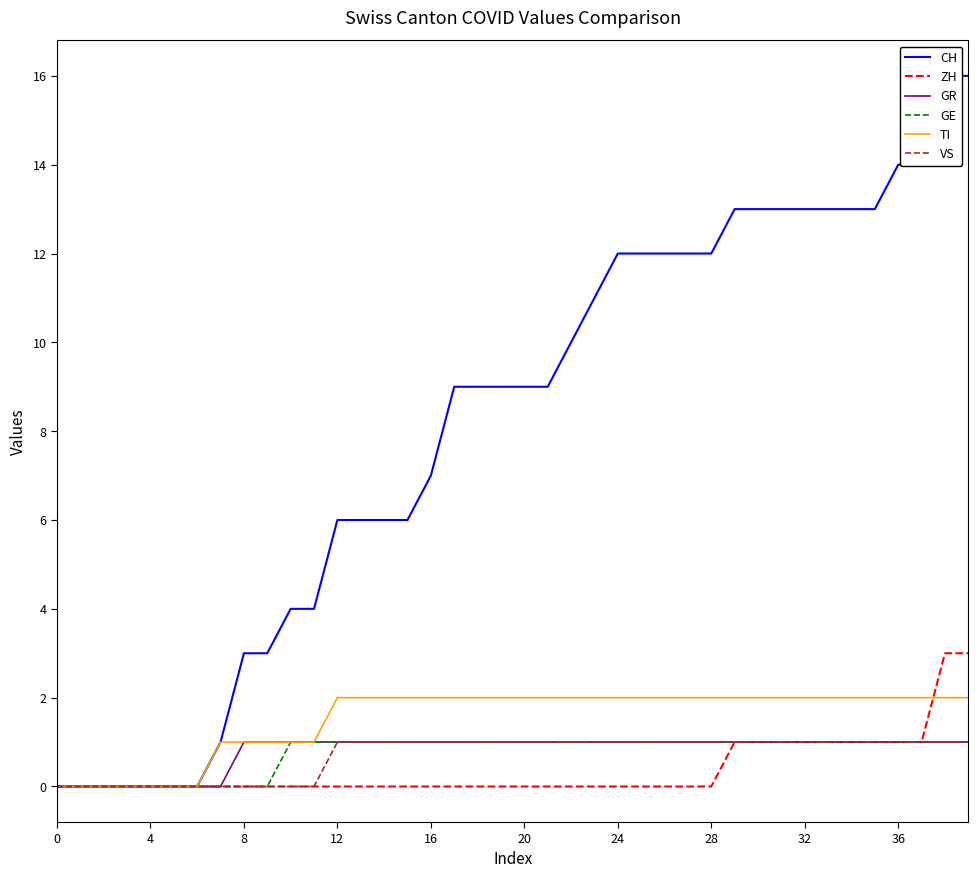

Which has a higher value, 18 or 35?

35